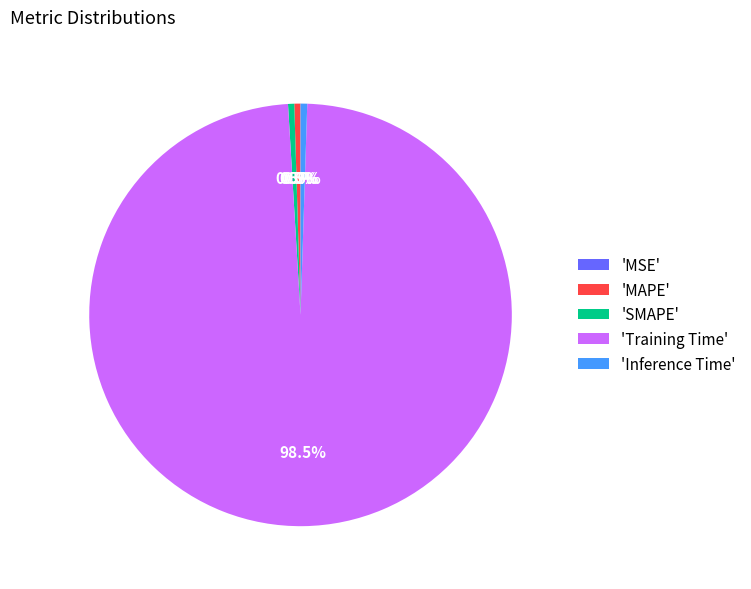

Does any single category account for the majority?

Yes